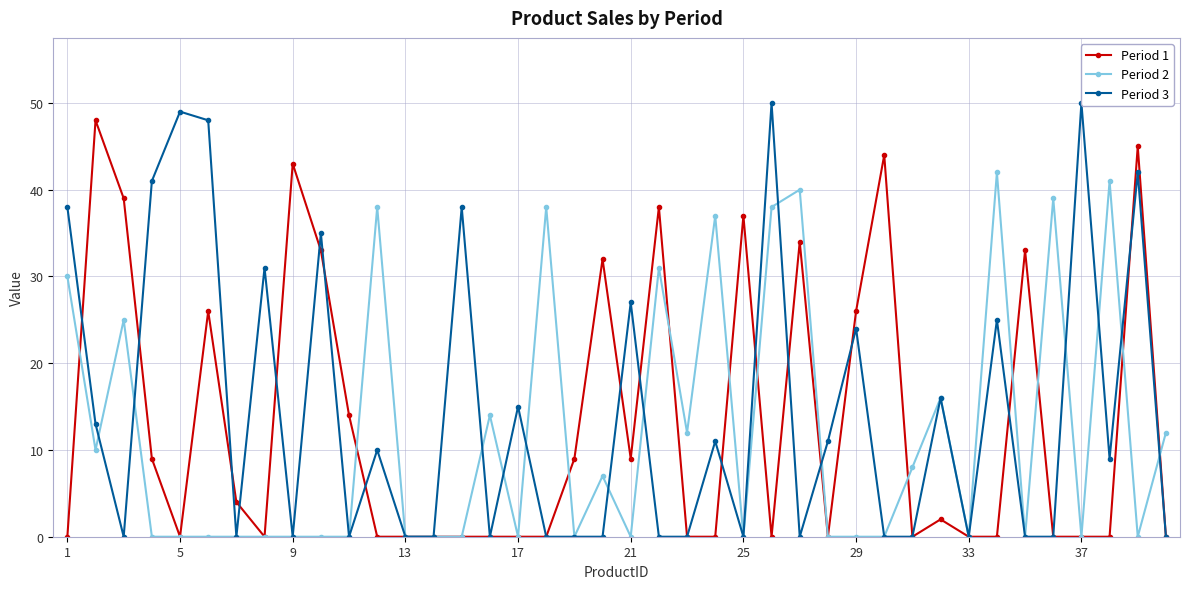

How many times do Period 1 and Period 3 cross each other?

17